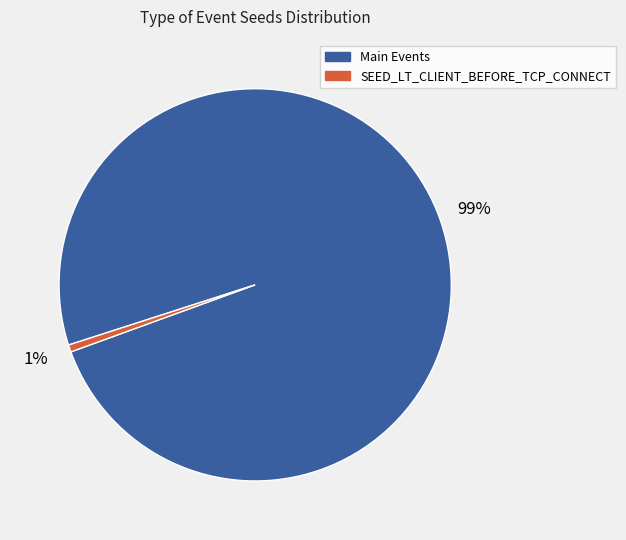

Is there a majority slice in this chart?

Yes